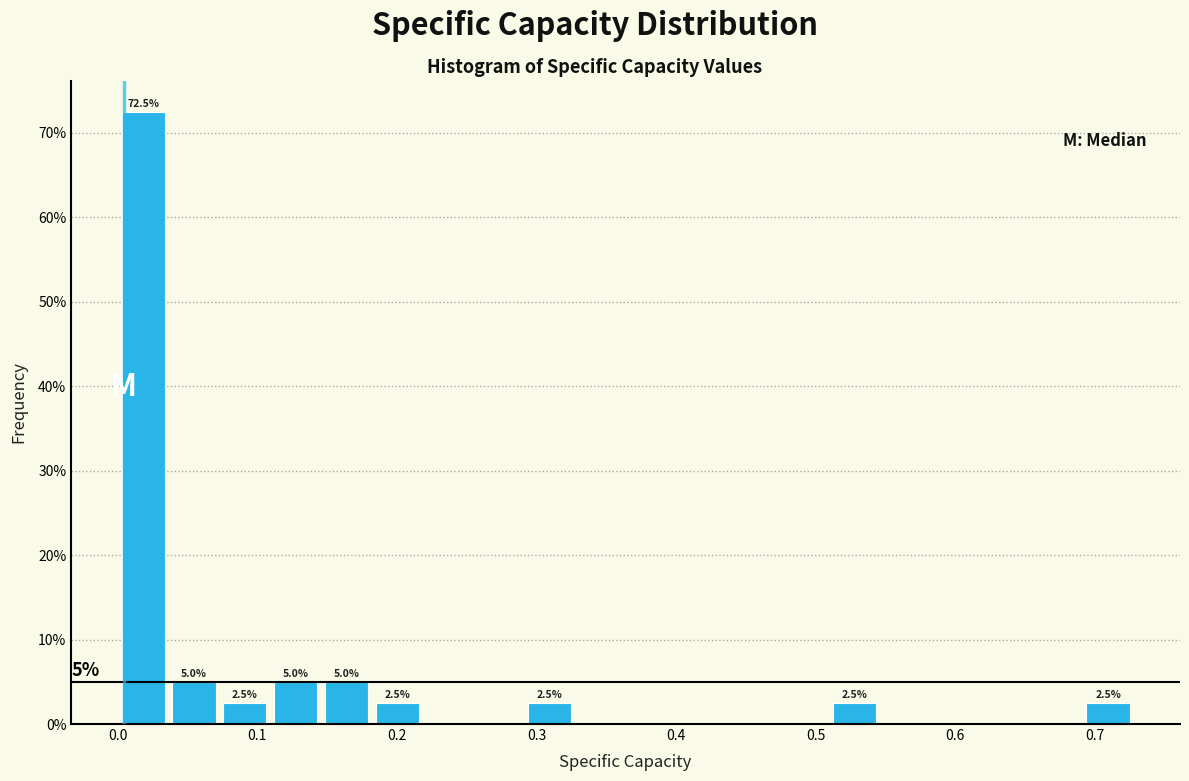

Read against the x-axis, roughly where is the centre of the tallest bar?

0.02